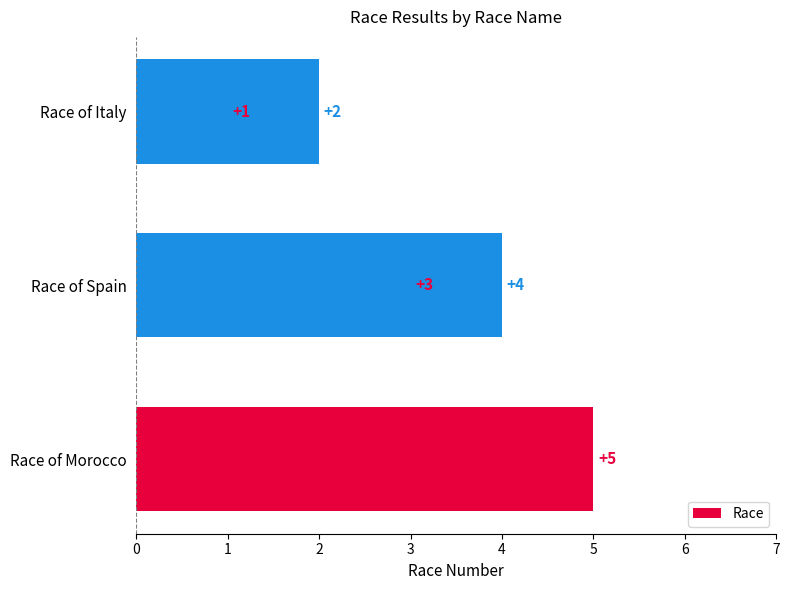

Does the chart contain any negative values?

No